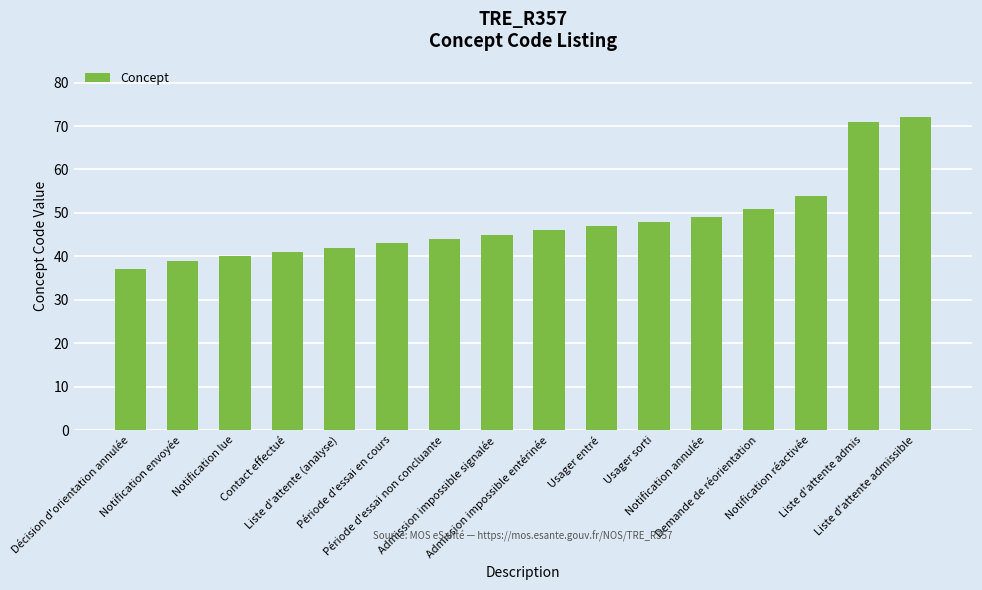

At which category does the chart reach its peak across all series?

Liste d'attente admissible